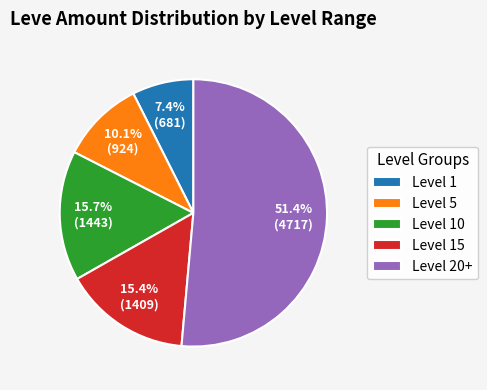

What is the ratio of the value at Level 10 to the value at Level 20+?

0.3